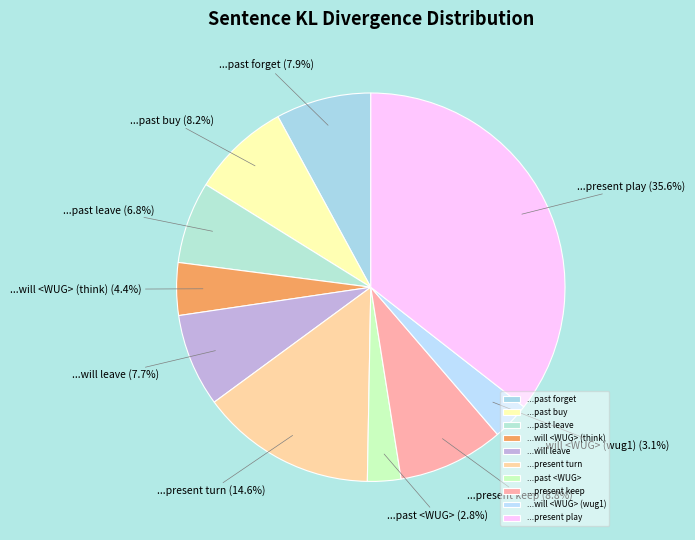

Between ...past leave and ...past buy, which is larger?

...past buy